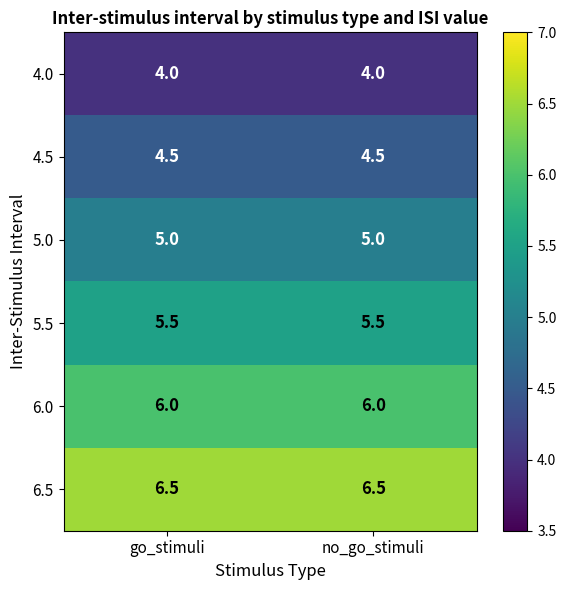

What is the lowest value of the 6.0 series?

6.0